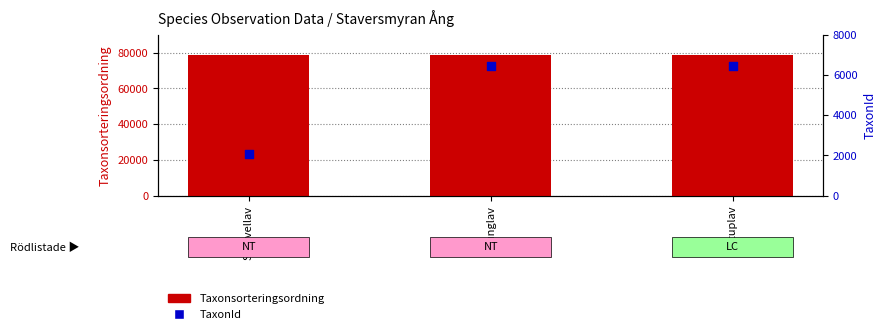

At which category is the sum across all series the highest?

Stuplav